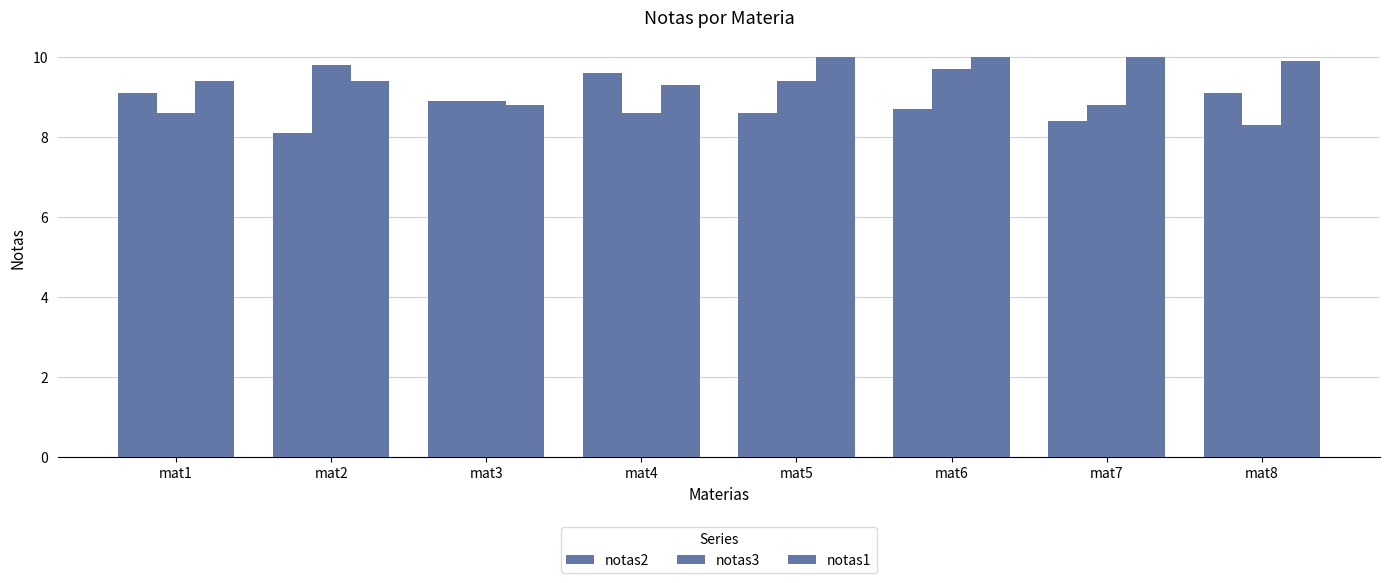

How many groups of bars are there?

8